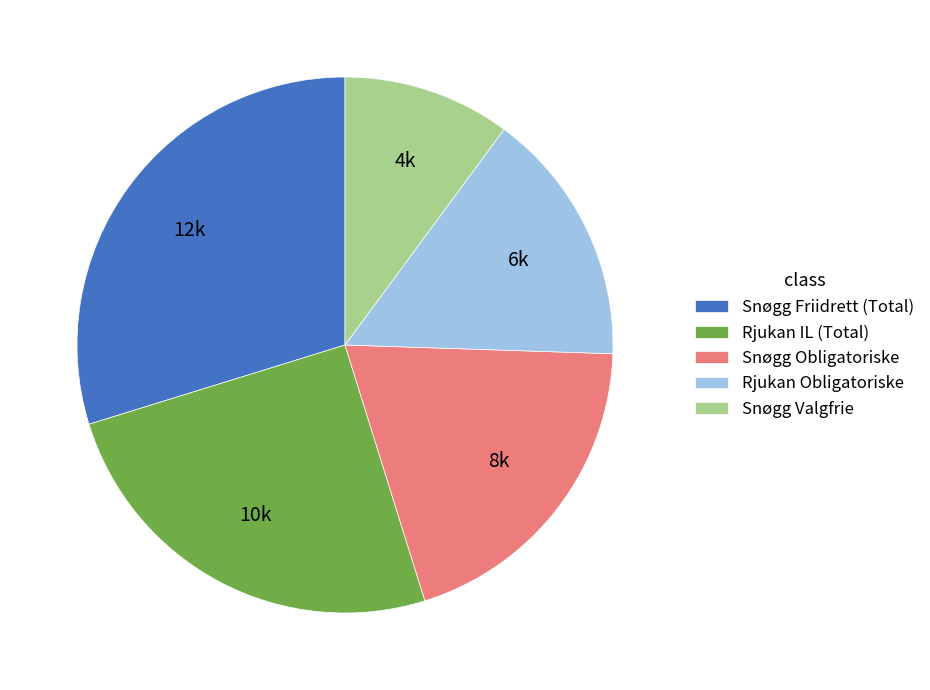

Which has a higher value, Rjukan Obligatoriske or Snøgg Valgfrie?

Rjukan Obligatoriske